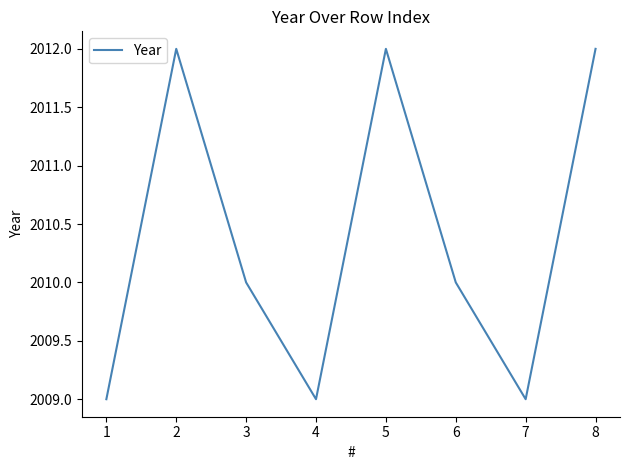

Approximately how many times larger is the value at 7 compared to 6?

1.0